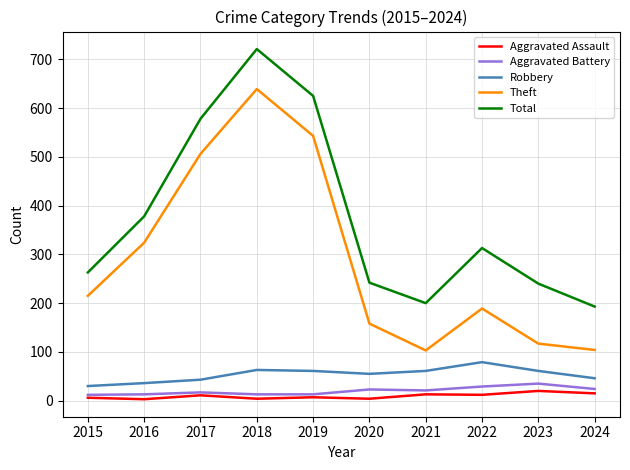

Where is the first local maximum for Total?

2018